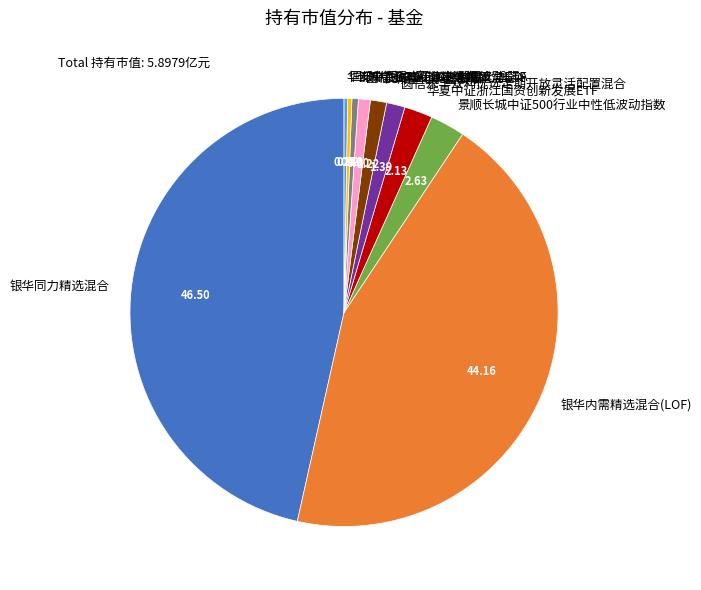

Is it true that 长城中证500指数增强A is 7% of the pie?

False